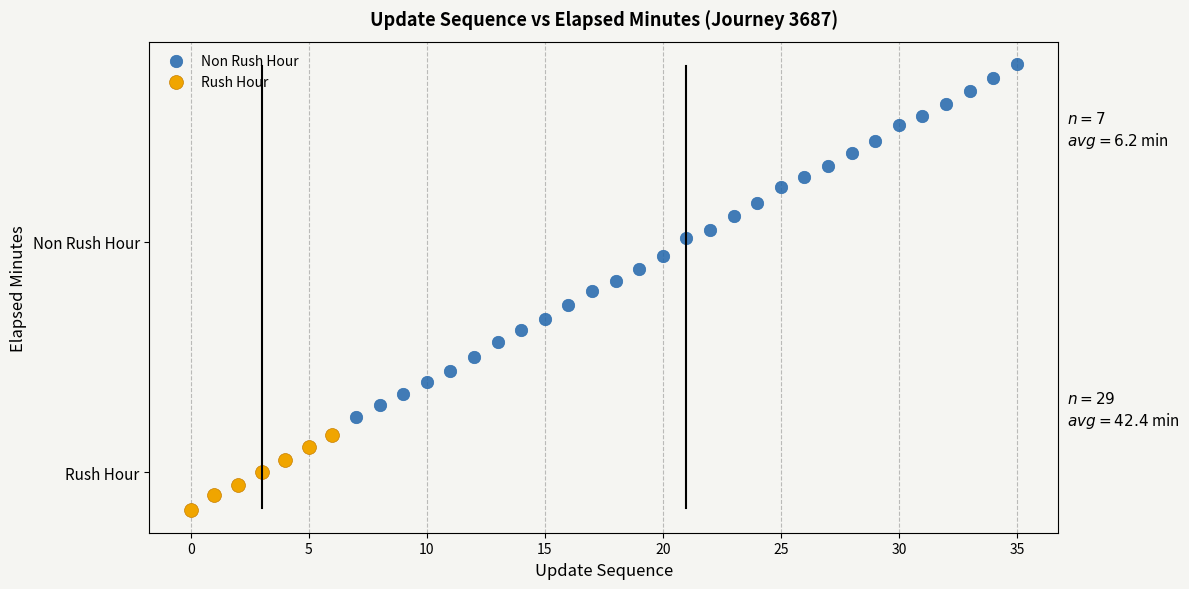

Which series has the largest Y range (max minus min)?

Non Rush Hour